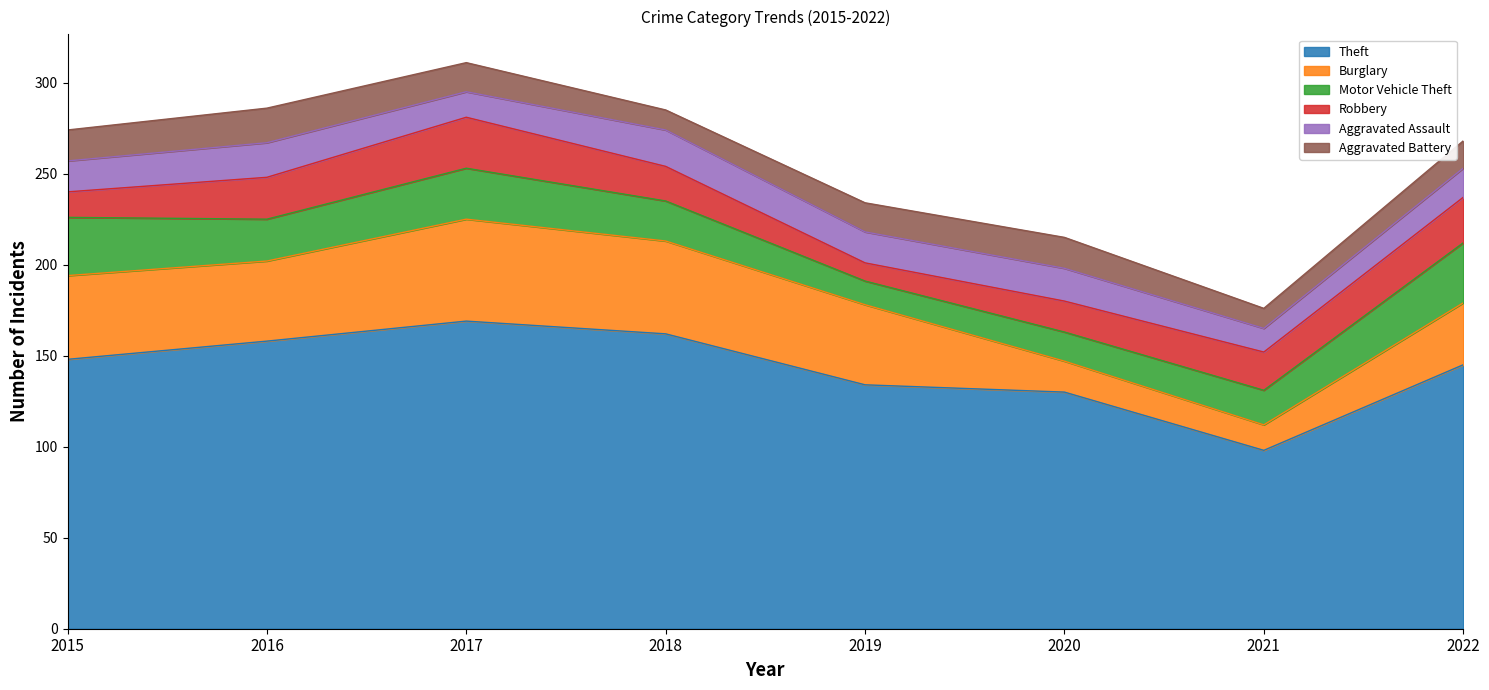

True or false: Aggravated Assault has a value of 10 at 2022.

False